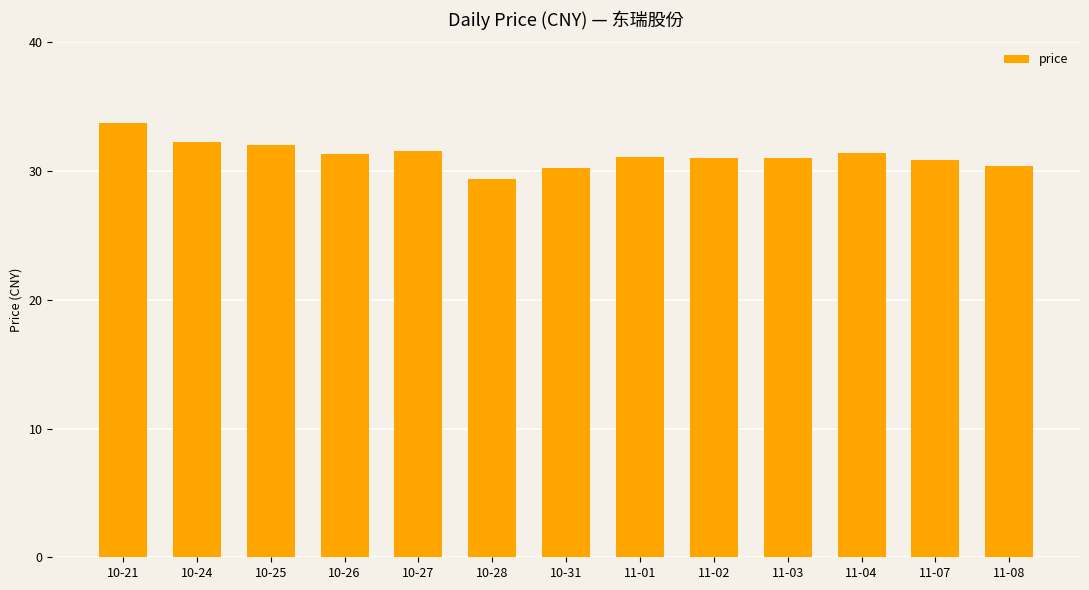

How many data points does each series have?

13